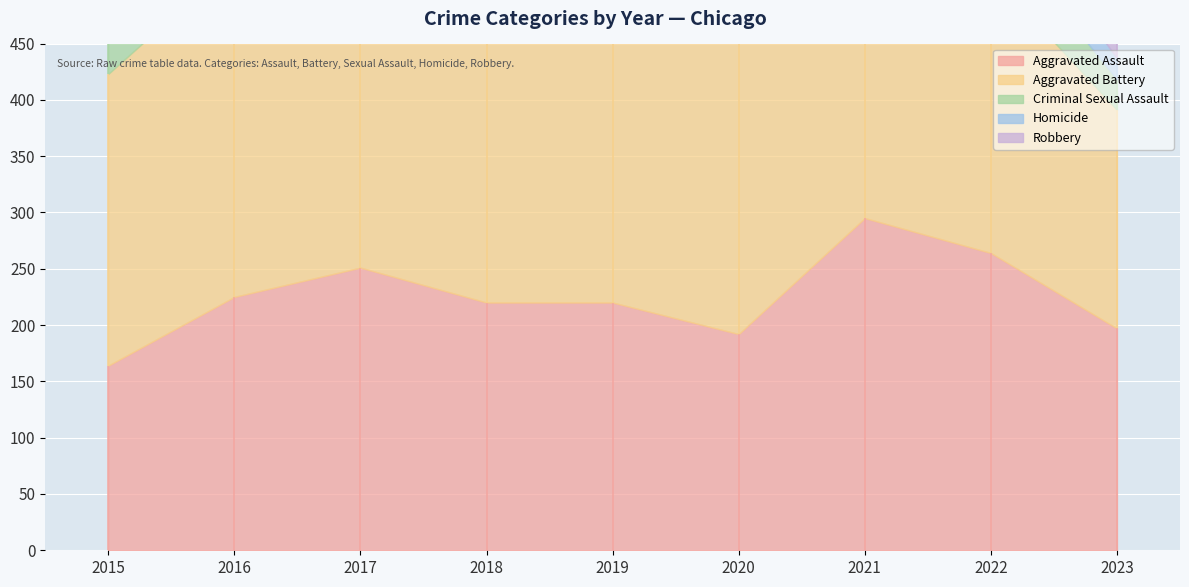

Reading right to left, list all the values displayed in this chart.

Aggravated Assault: 197	264	295	192	220	220	251	225	164
Aggravated Battery: 194	248	270	268	267	302	303	298	259
Criminal Sexual Assault: 27	45	33	40	55	51	41	51	43
Homicide: 19	36	38	34	21	23	27	28	13
Robbery: 207	226	175	174	263	302	356	381	372